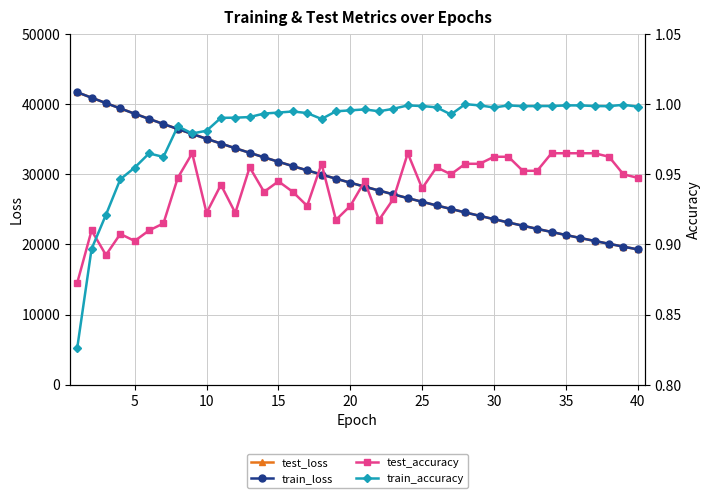

What are all the series names shown in the legend?

test_loss, train_loss, test_accuracy, train_accuracy